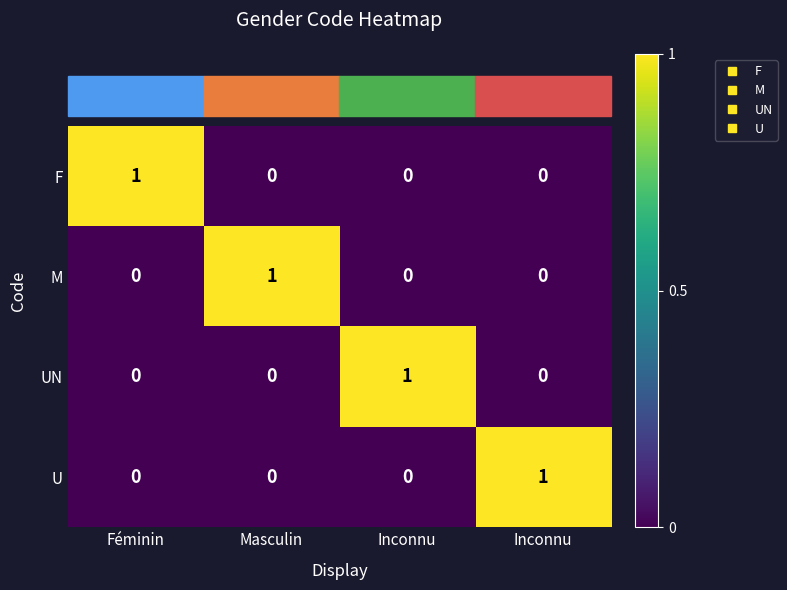

How many data points in M are above 0?

1